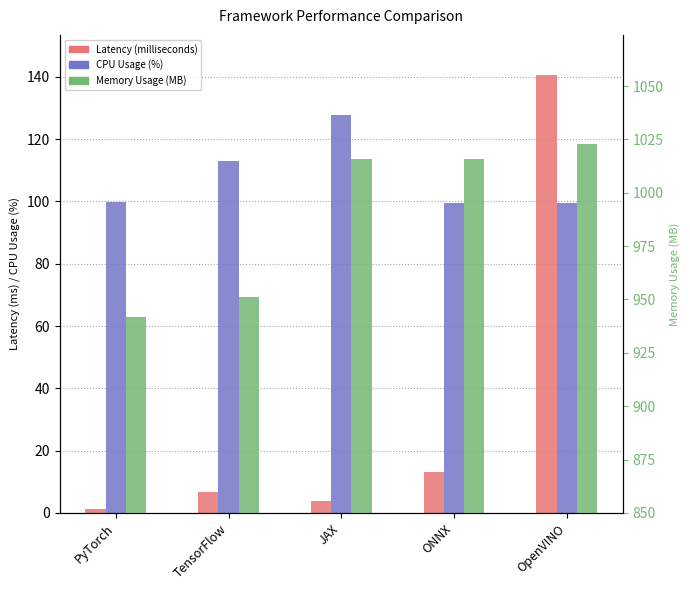

Are the bars grouped side by side (vs. stacked)?

Yes